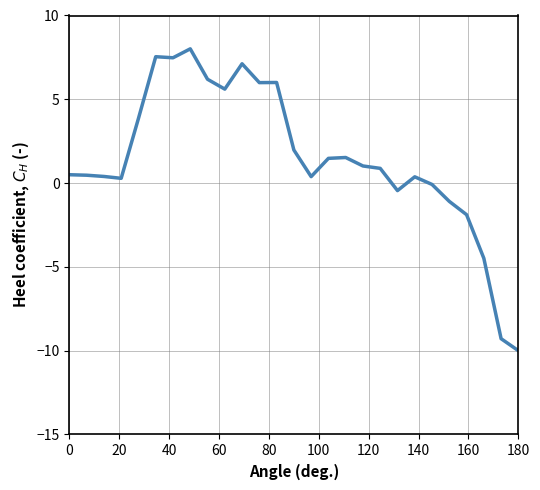

What is the minimum value shown in the chart?

-10.0